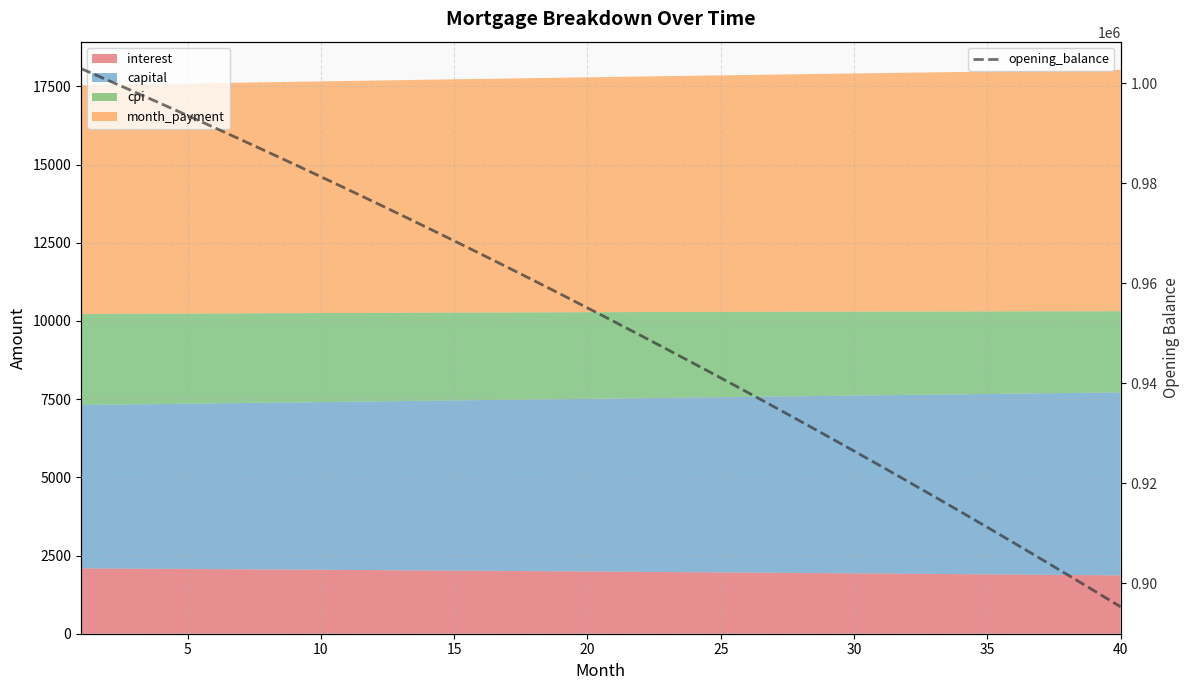

How many data points are less than 955084?

20